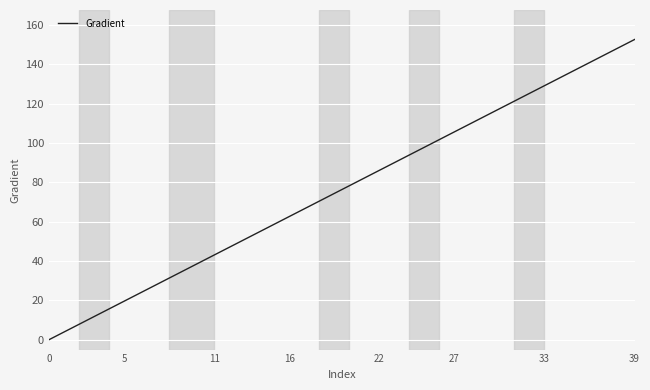

What is the greatest value displayed?

152.6